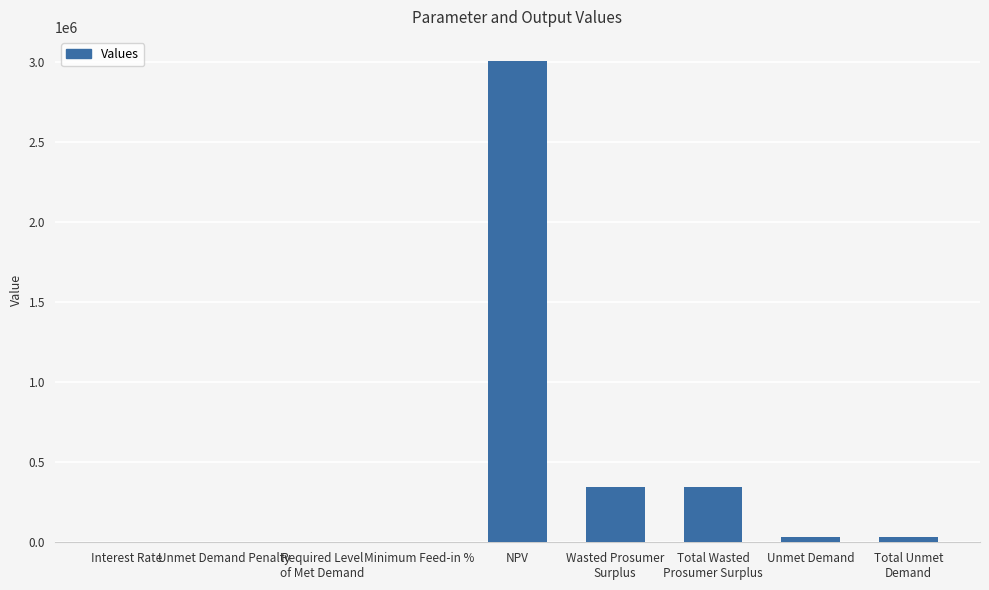

True or false: the data shows 1248086.9 at Unmet Demand Penalty.

False